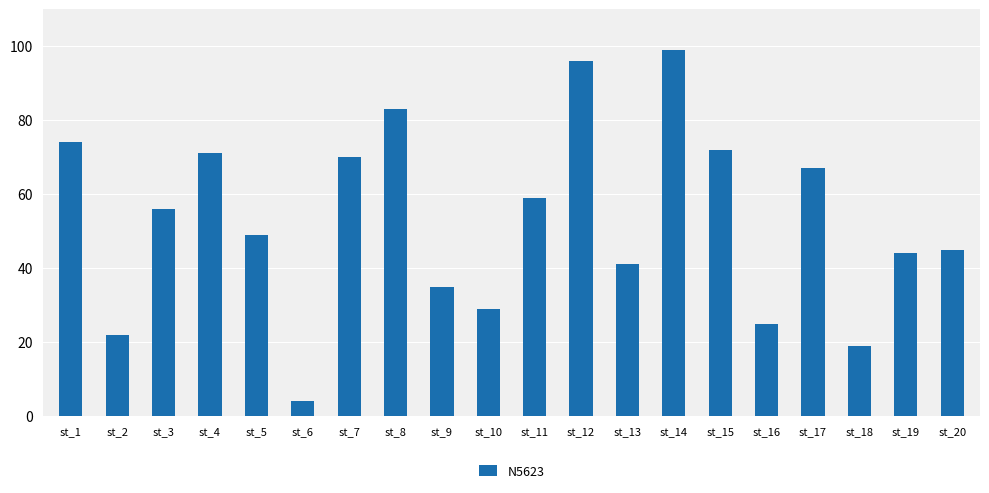

Does the chart contain any negative values?

No